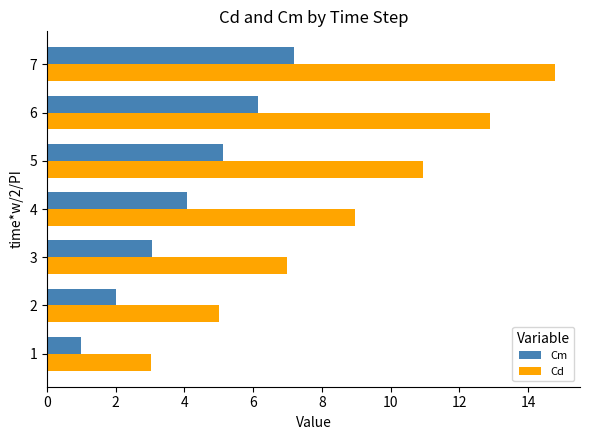

The value of Cd at 5 is 10.9. True or false?

True